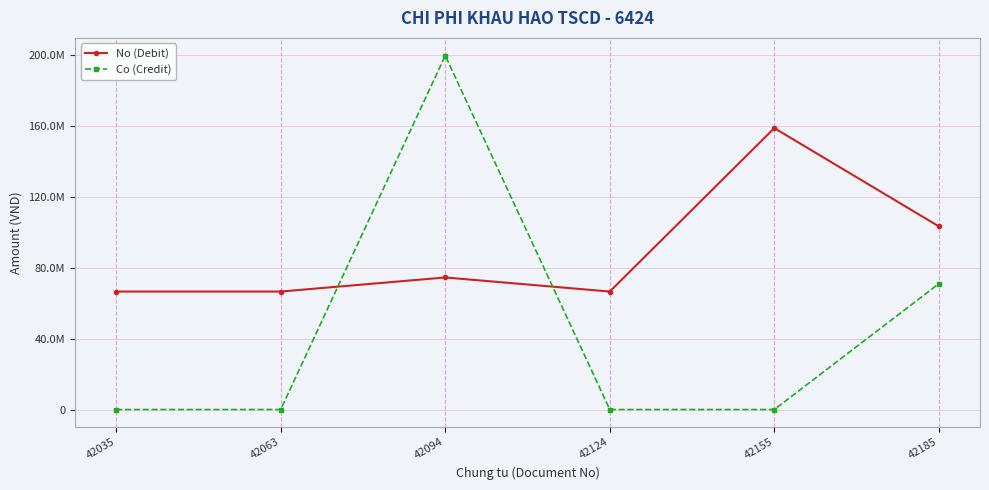

Which category has the highest value across all series?

42094